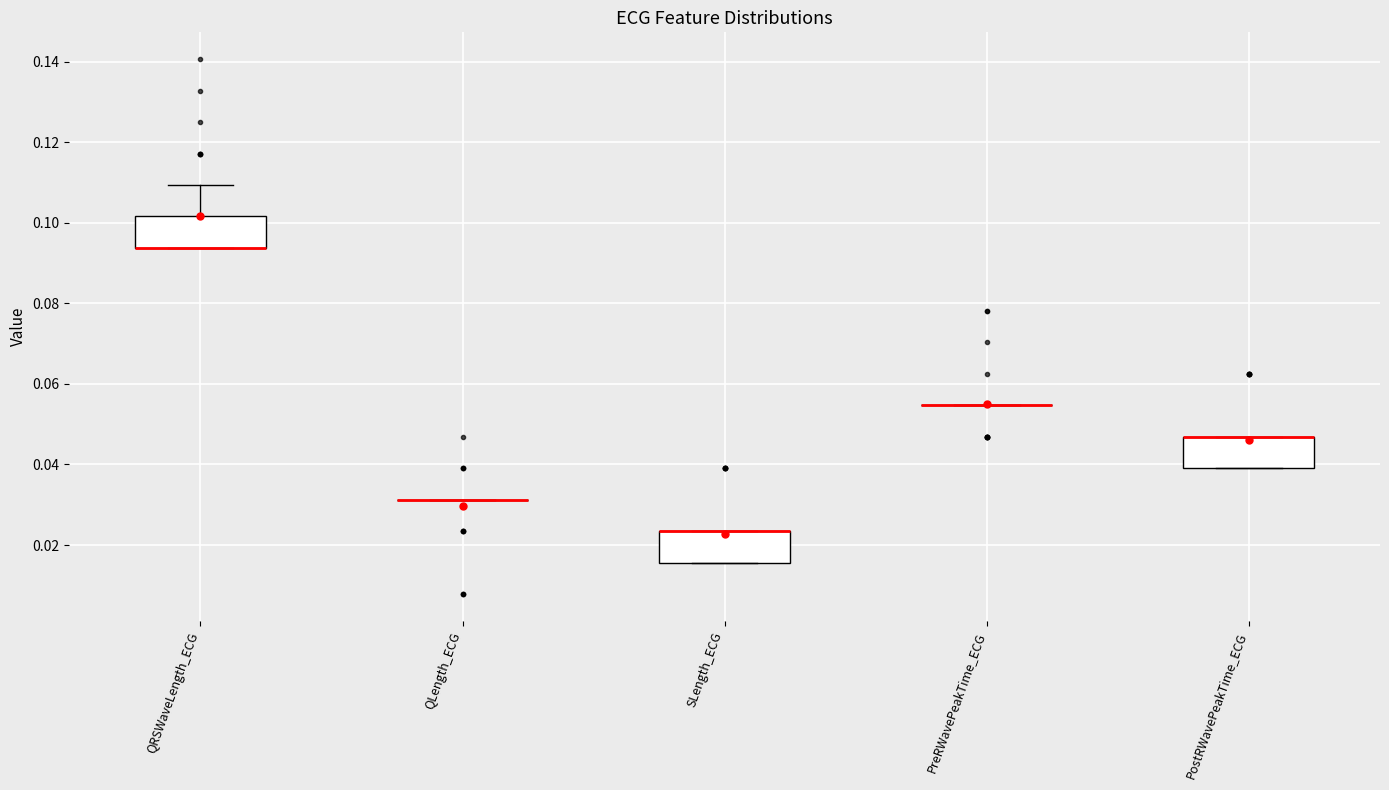

Reading left to right, transcribe this box plot: for each box, give where its median line is, the range the box spans, and where its two whiskers end, as read against the y-axis. The values are not printed on the chart, so give them approximately, as read against the axis.

QRSWaveLength_ECG: median 0.094 (drawn on the box's lower edge), box 0.094 to 0.102, whiskers 0.094 to 0.110
QLength_ECG: box collapsed to a line at 0.032, whiskers 0.032 to 0.032
SLength_ECG: median 0.024 (drawn on the box's upper edge), box 0.016 to 0.024, whiskers 0.016 to 0.024
PreRWavePeakTime_ECG: box collapsed to a line at 0.054, whiskers 0.054 to 0.054
PostRWavePeakTime_ECG: median 0.046 (drawn on the box's upper edge), box 0.040 to 0.046, whiskers 0.040 to 0.046